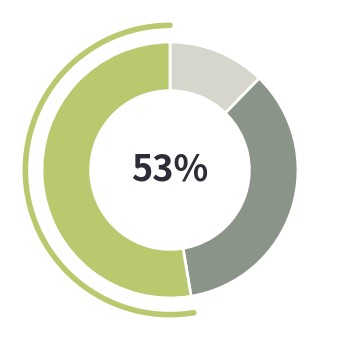

Rank the categories by value from highest to lowest.

CS3, CS2, CS1